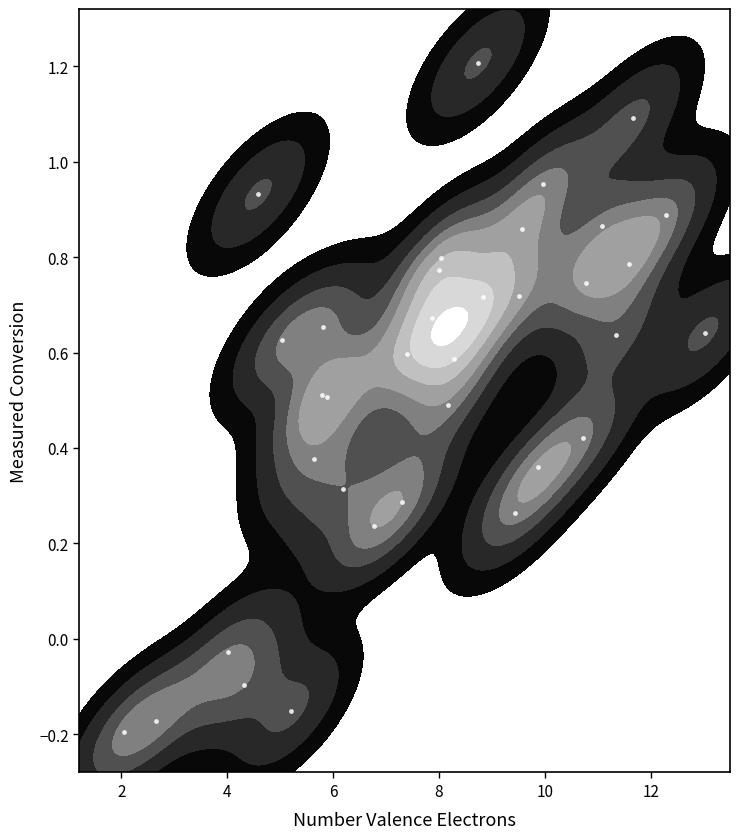

What is the greatest value displayed?

1.2